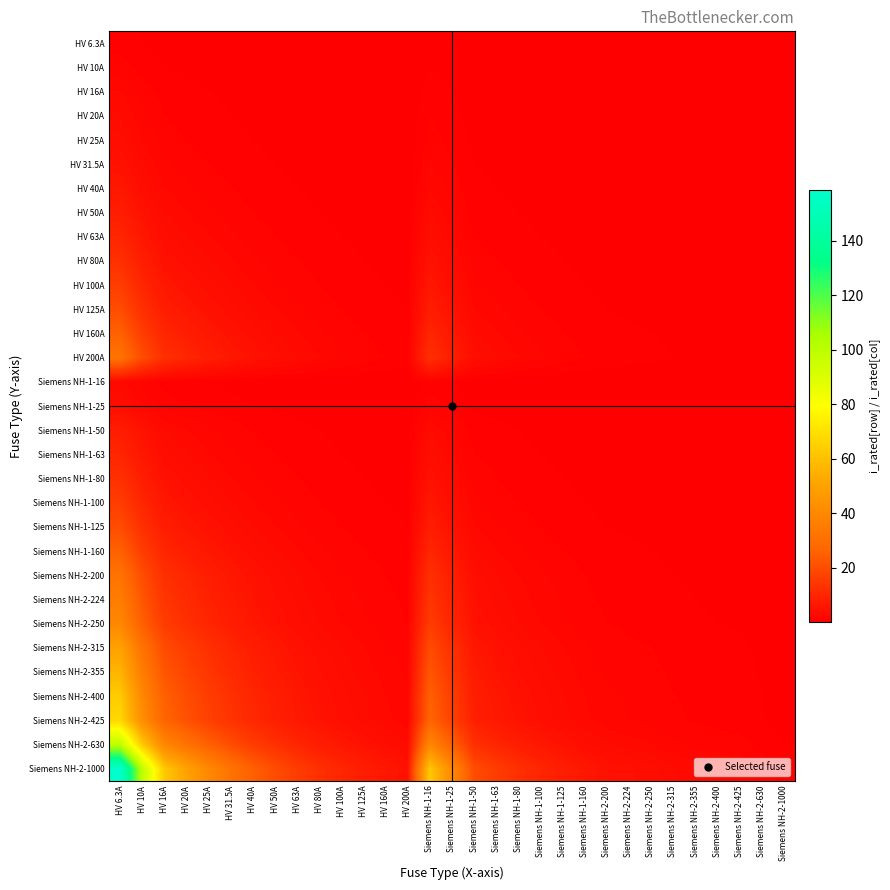

Between Siemens NH-1-16 and HV 160A, which is larger?

Siemens NH-1-16